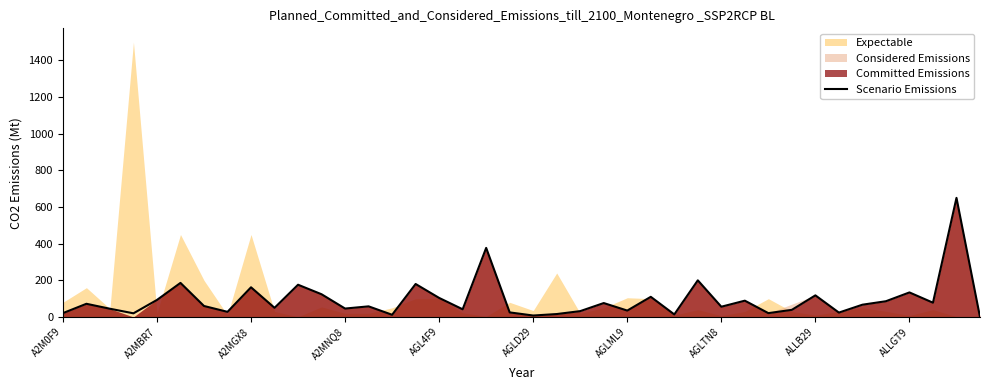

How many interior local peaks (higher than both neighbors) does the data have?

14